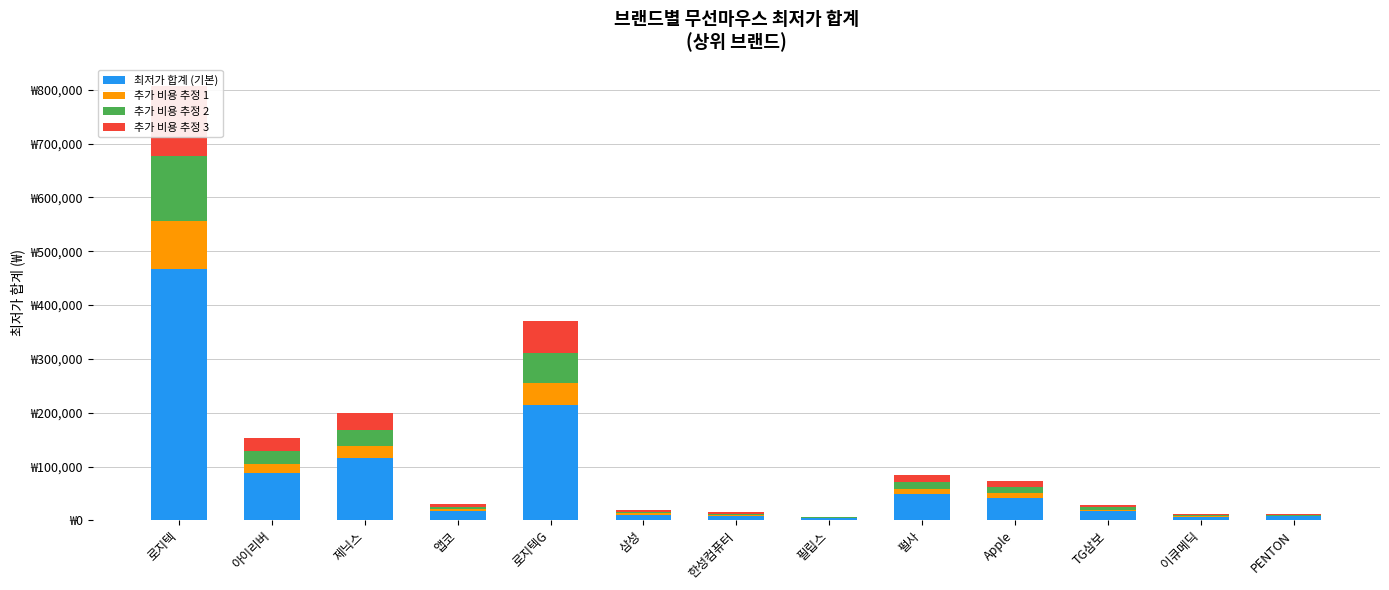

Reading left to right, extract all data points from this chart.

최저가 합계 (기본): 467555.4	88827.0	115617.2	17458.0	214855.2	10962.0	8642.0	3915.0	48720.0	42293.6	16704.0	6612.0	7331.2
추가 비용 추정 1: 88674.3	16846.5	21927.4	3311.0	40748.4	2079.0	1639.0	742.5	9240.0	8021.2	3168.0	1254.0	1390.4
추가 비용 추정 2: 120919.5	22972.5	29901.0	4515.0	55566.0	2835.0	2235.0	1012.5	12600.0	10938.0	4320.0	1710.0	1896.0
추가 비용 추정 3: 128980.8	24504.0	31894.4	4816.0	59270.4	3024.0	2384.0	1080.0	13440.0	11667.2	4608.0	1824.0	2022.4